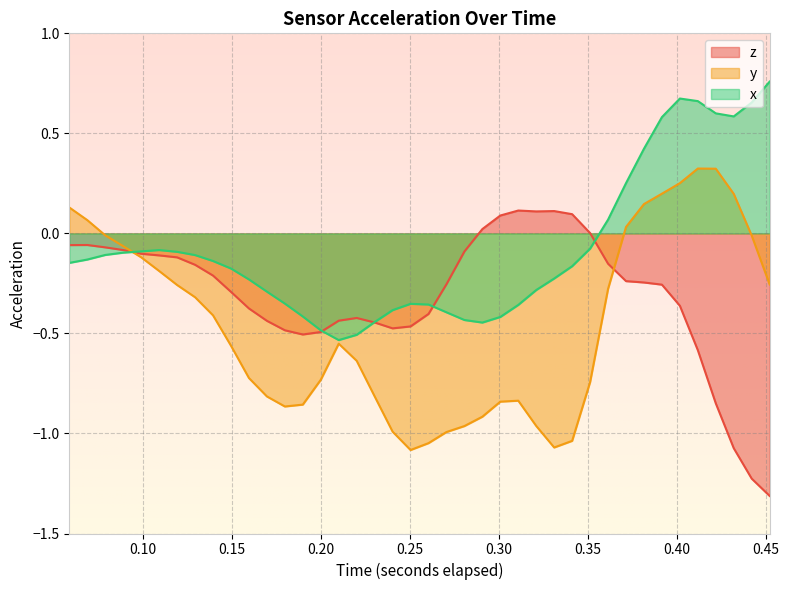

How many values in the x series are below 0?

30